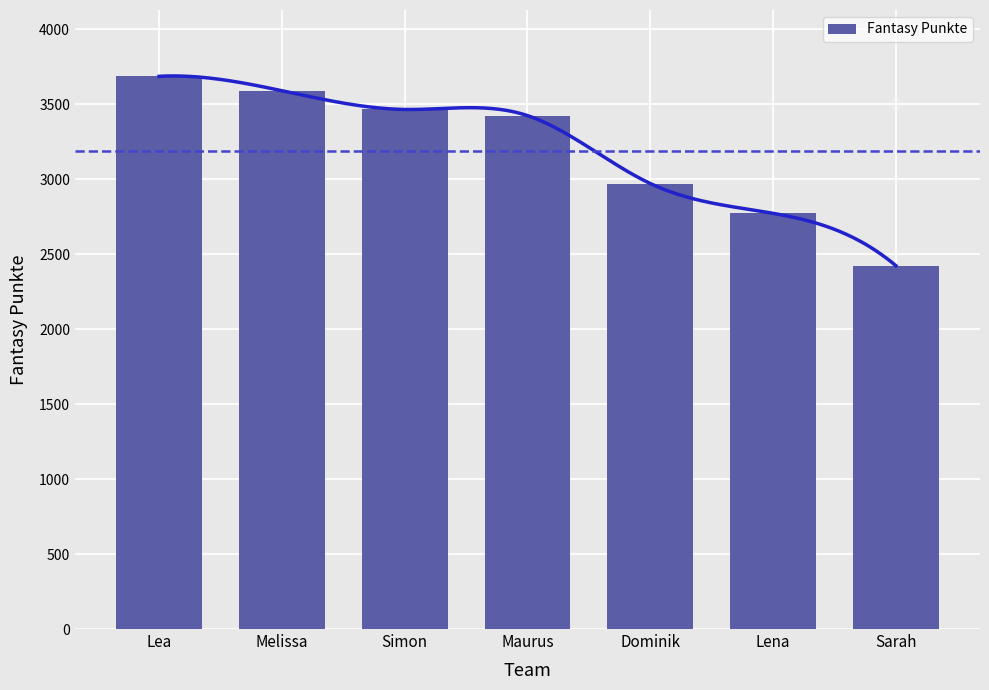

Approximately how many times larger is the value at Lena compared to Sarah?

1.1